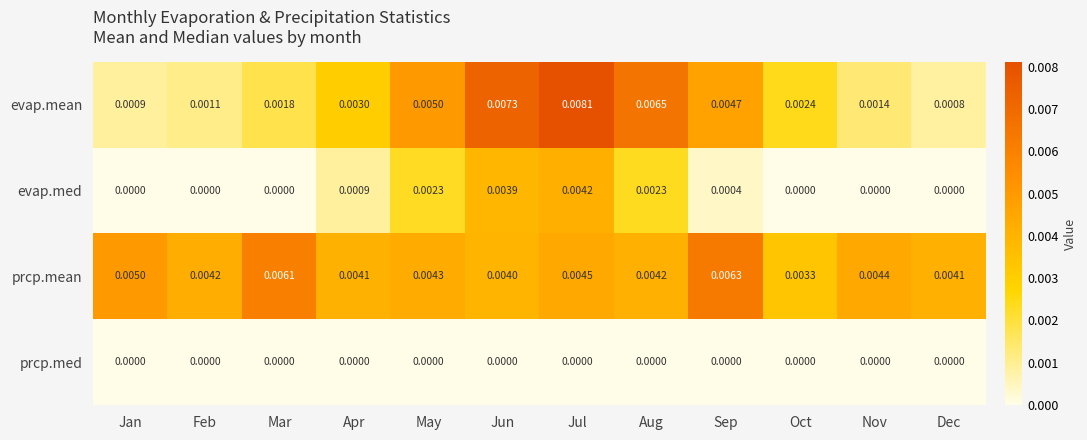

List the series in order of their overall mean, highest first.

prcp.mean, evap.mean, evap.med, prcp.med